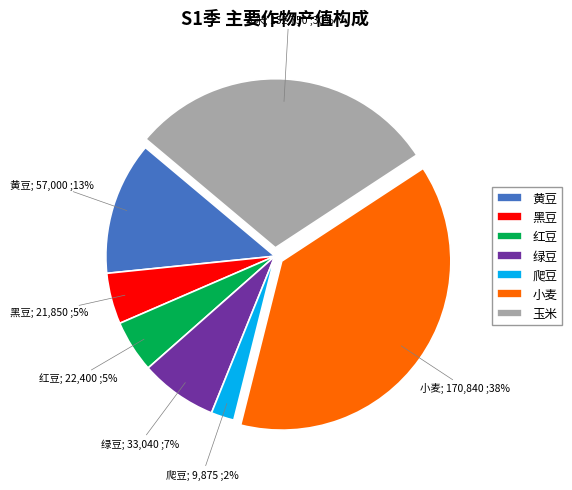

Combined, do 绿豆 and 黑豆 account for over 50%?

No